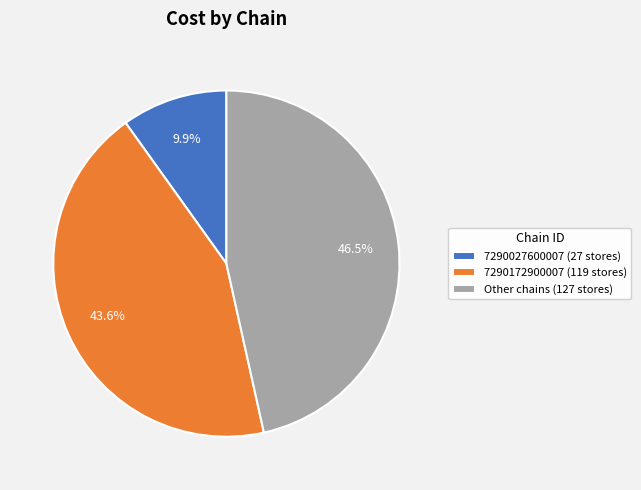

Rank the categories by value from lowest to highest.

7290027600007 (27 stores), 7290172900007 (119 stores), Other chains (127 stores)